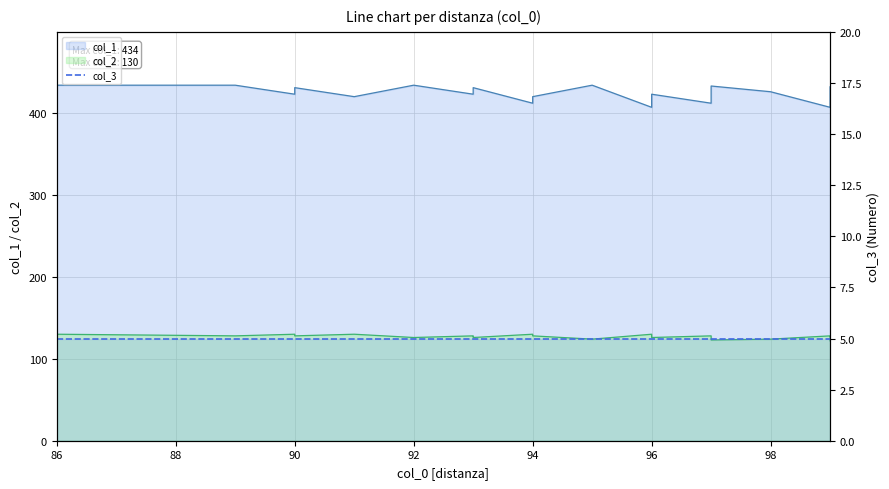

Rank the categories by col_1 value from lowest to highest.

96, 99, 99, 94, 97, 99, 96, 91, 94, 90, 93, 96, 98, 93, 90, 93, 99, 97, 86, 89, 92, 95